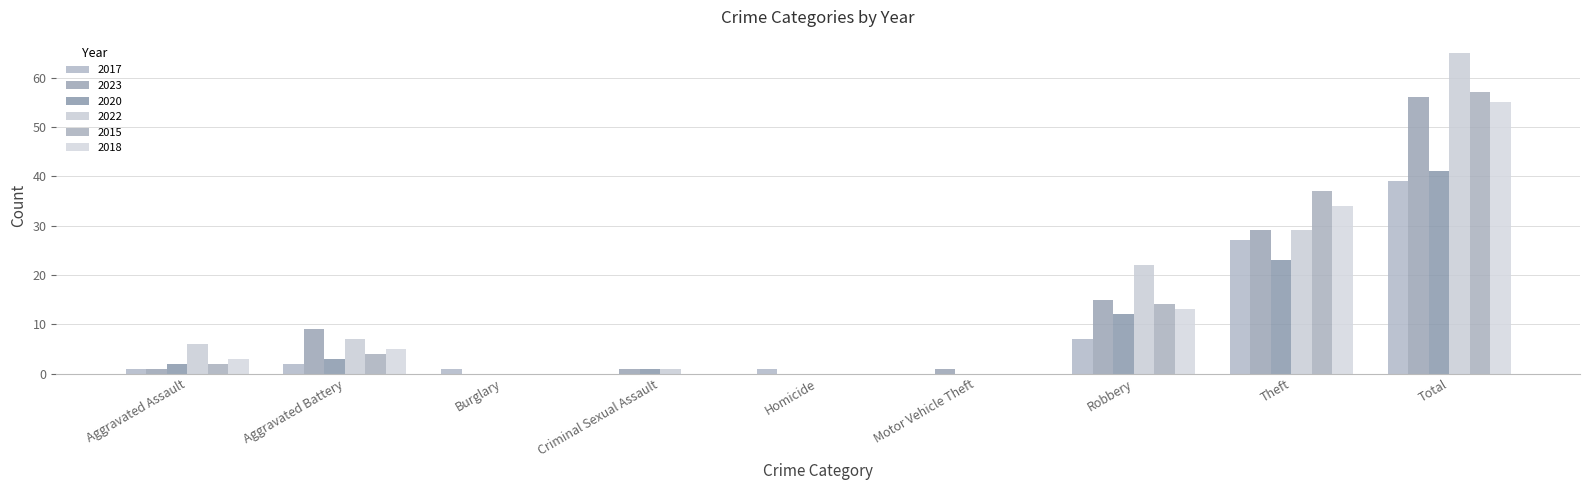

Reading right to left, what are all the values shown in this chart?

2017: Total=39	Theft=27	Robbery=7	Motor Vehicle Theft=0	Homicide=1	Criminal Sexual Assault=0	Burglary=1	Aggravated Battery=2	Aggravated Assault=1
2023: Total=56	Theft=29	Robbery=15	Motor Vehicle Theft=1	Homicide=0	Criminal Sexual Assault=1	Burglary=0	Aggravated Battery=9	Aggravated Assault=1
2020: Total=41	Theft=23	Robbery=12	Motor Vehicle Theft=0	Homicide=0	Criminal Sexual Assault=1	Burglary=0	Aggravated Battery=3	Aggravated Assault=2
2022: Total=65	Theft=29	Robbery=22	Motor Vehicle Theft=0	Homicide=0	Criminal Sexual Assault=1	Burglary=0	Aggravated Battery=7	Aggravated Assault=6
2015: Total=57	Theft=37	Robbery=14	Motor Vehicle Theft=0	Homicide=0	Criminal Sexual Assault=0	Burglary=0	Aggravated Battery=4	Aggravated Assault=2
2018: Total=55	Theft=34	Robbery=13	Motor Vehicle Theft=0	Homicide=0	Criminal Sexual Assault=0	Burglary=0	Aggravated Battery=5	Aggravated Assault=3